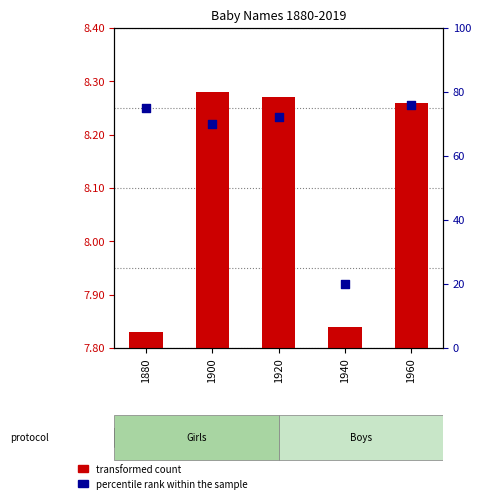

What is the change in value from 1920 to 1940?

-52